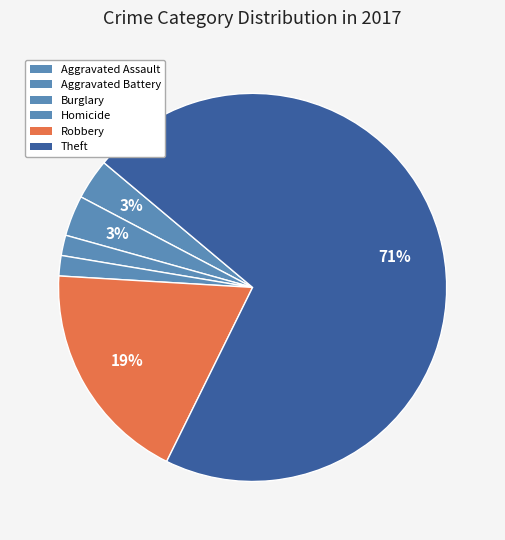

How many slices are in this pie chart?

6